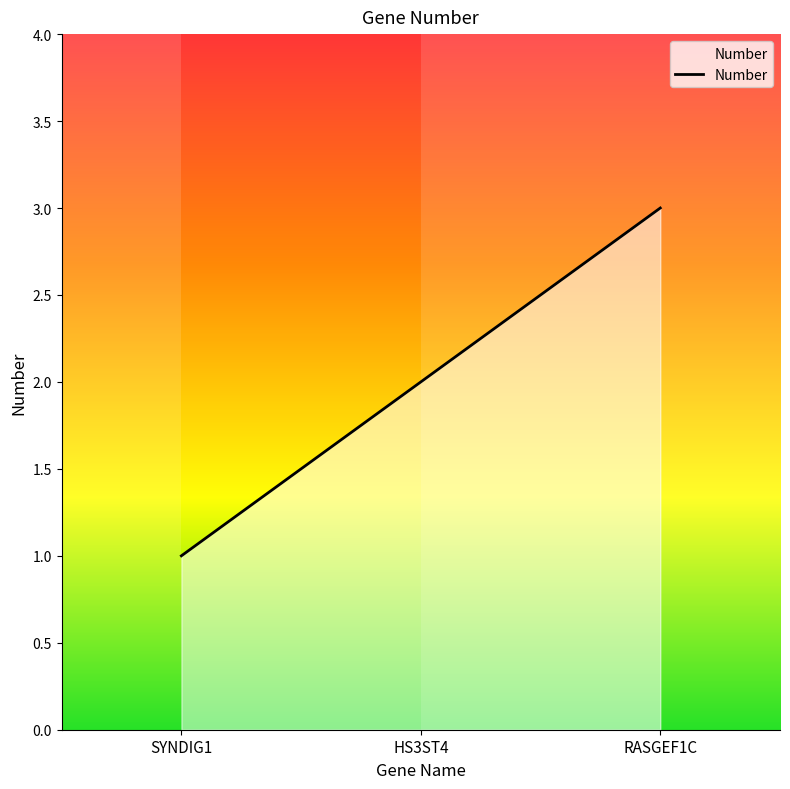

What is the average value?

2